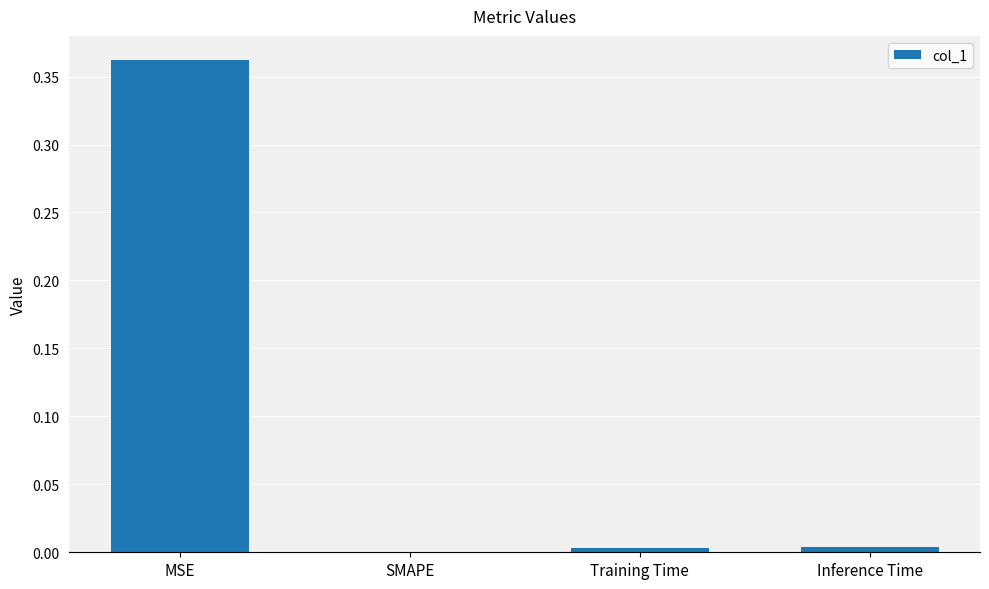

The value at MSE is 0.1. True or false?

False